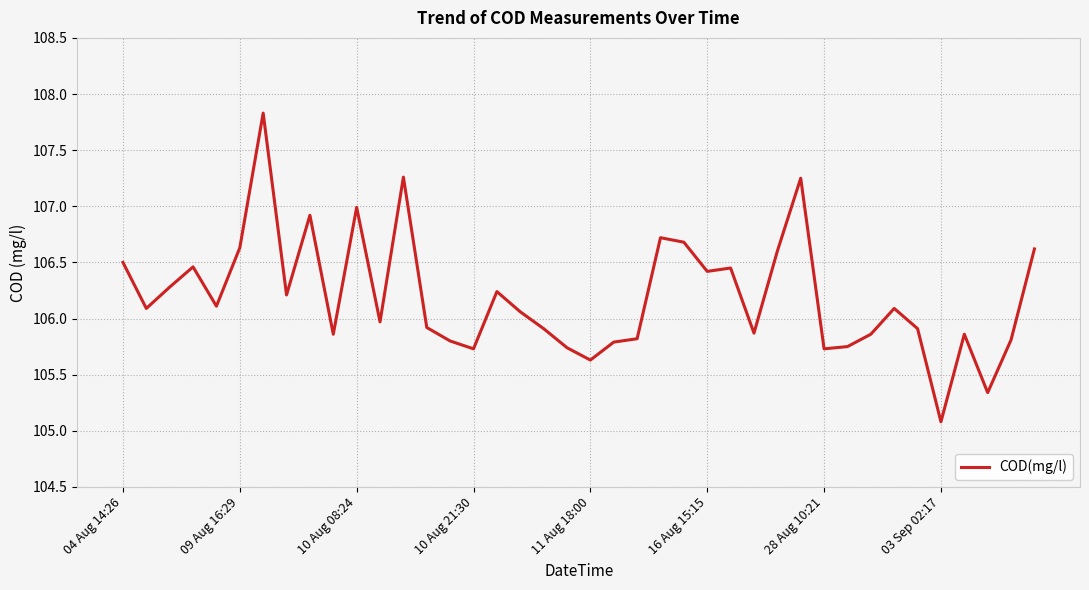

What is the smallest value displayed?

105.1